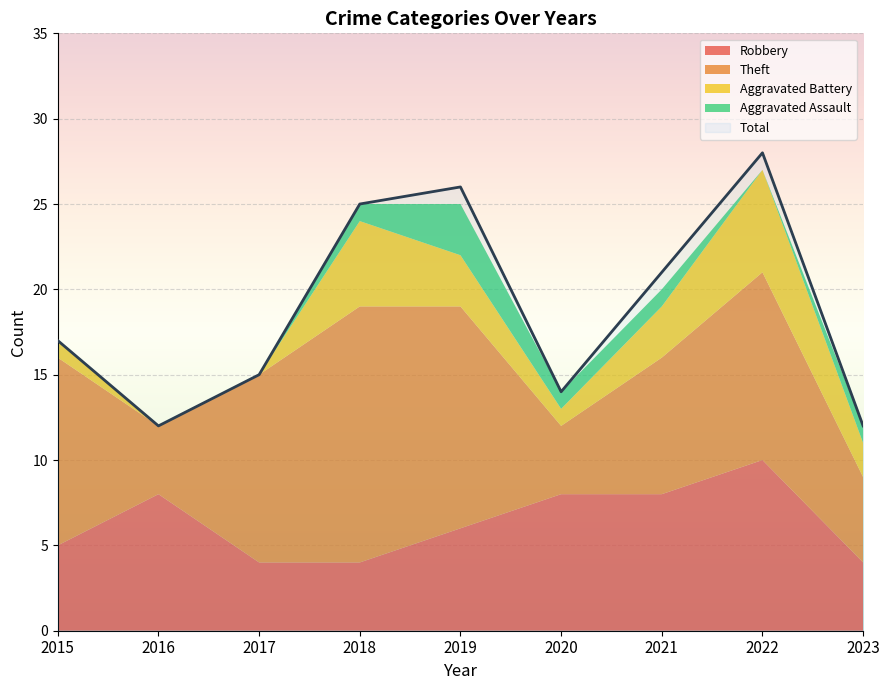

Is the value of Theft at 2019 greater than the value of Robbery at 2015?

Yes